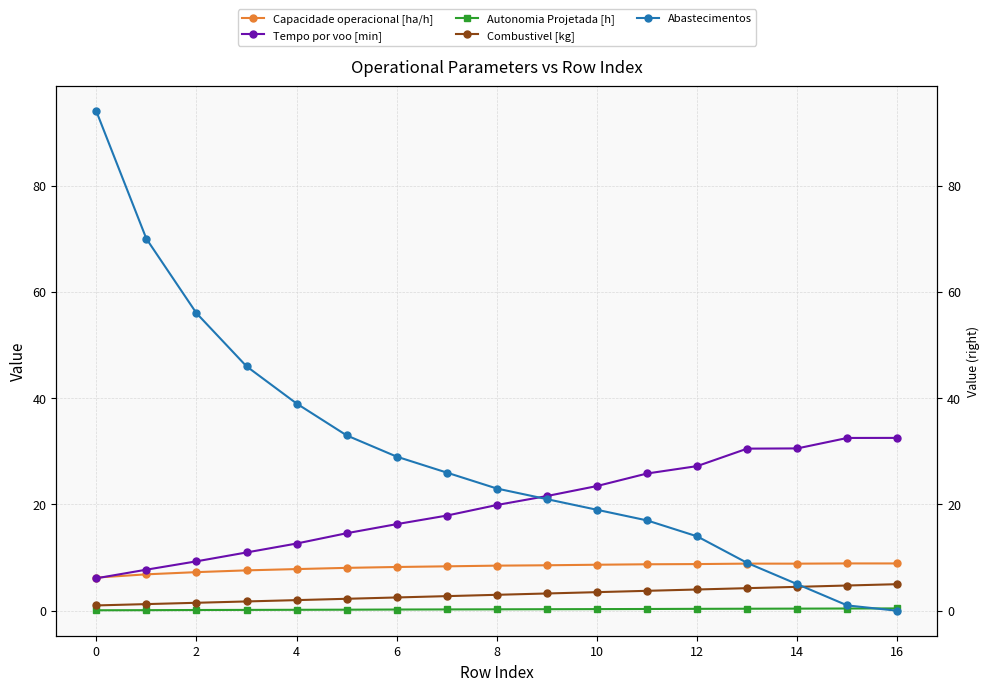

At which label does Combustivel [kg] reach its peak?

16